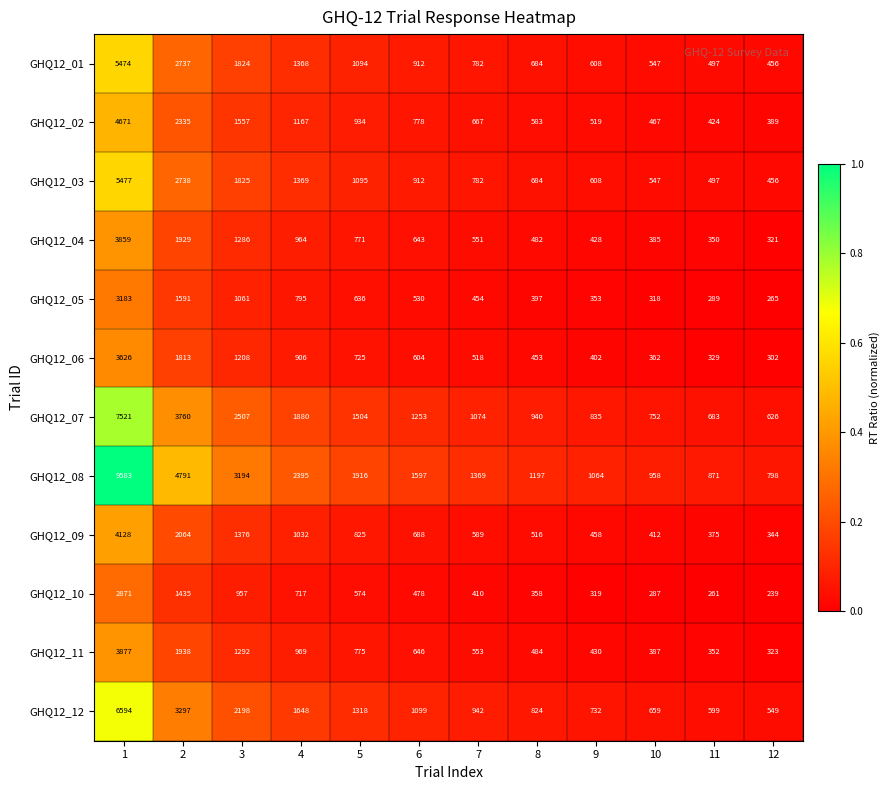

What is the difference between the highest and lowest values at 2?

3356